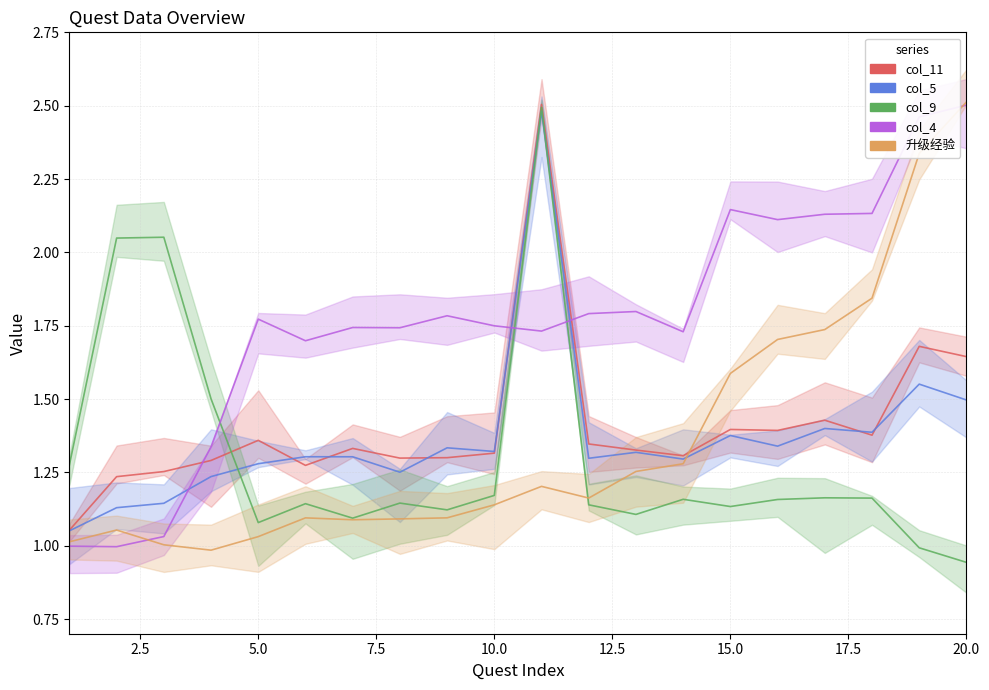

True or false: col_9 has more than 2 interior local peaks.

True